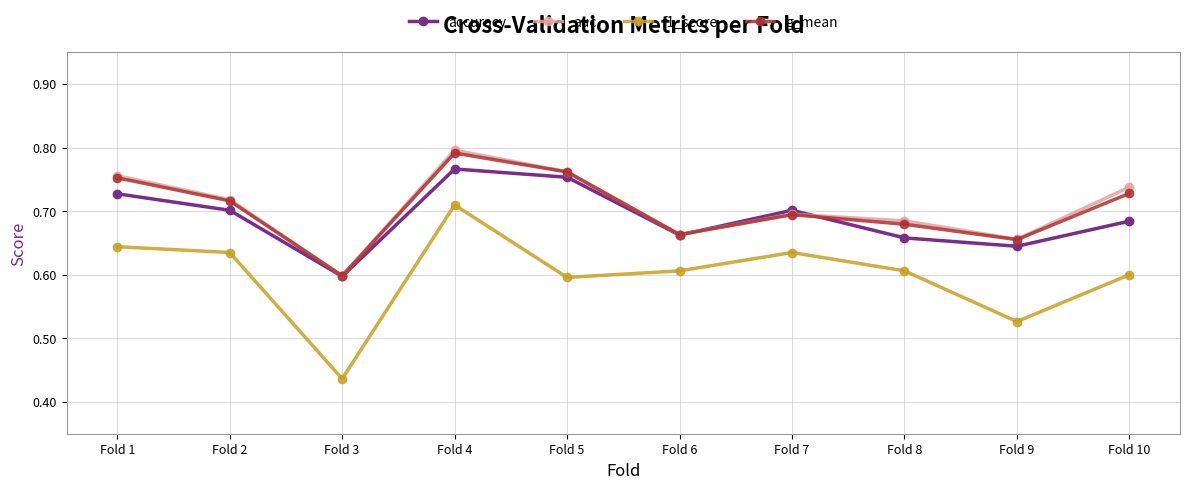

Is this an area chart (filled region under the line)?

No